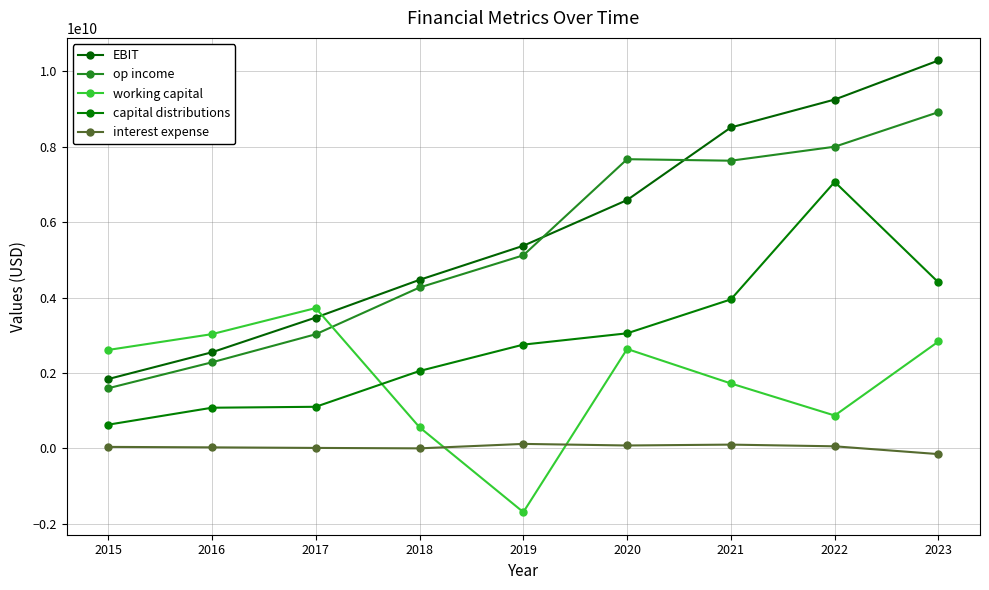

How many values in the working capital series are below 2608336000?

4